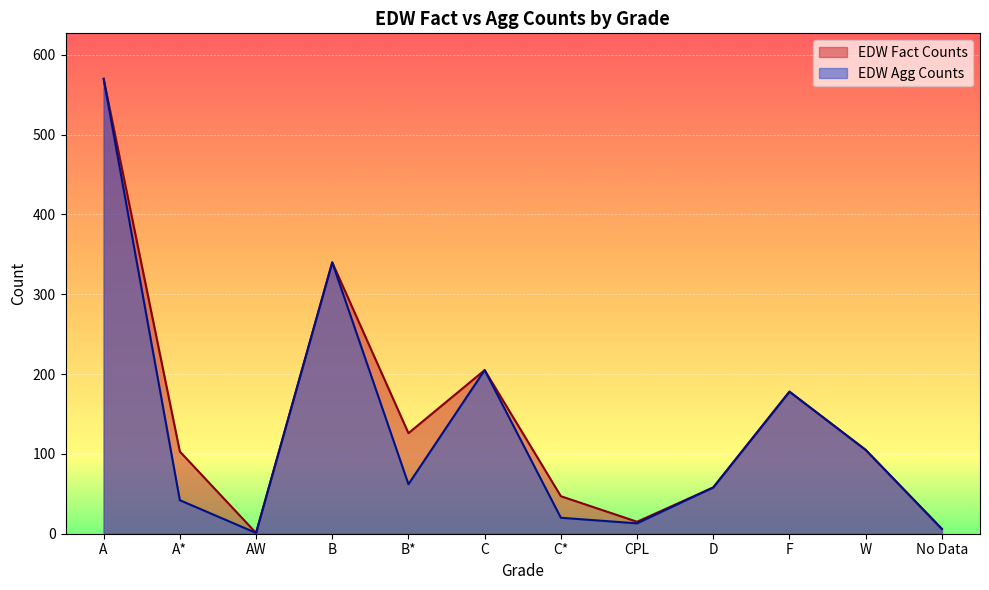

What is the label of the 1st point from the left?

A